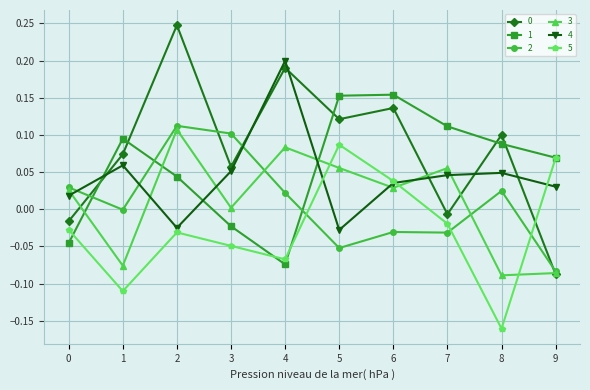

Is it true that 4 equals 0.0 at 8?

True